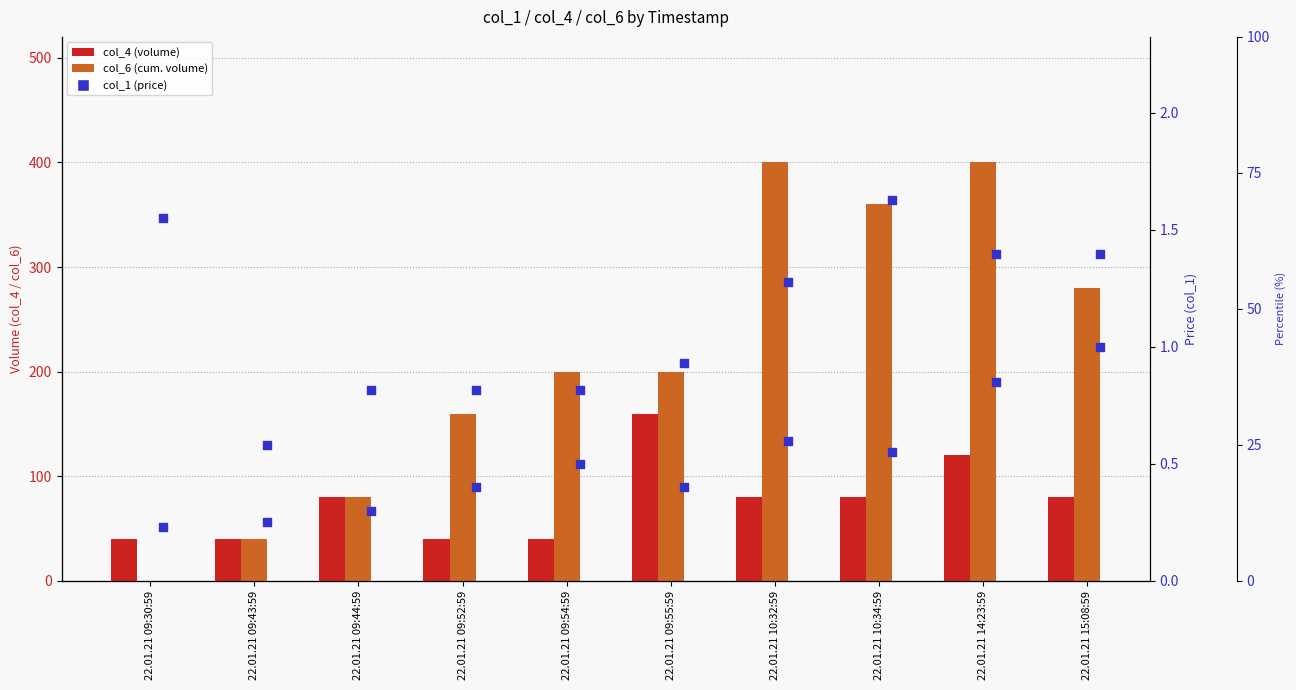

What is the total value across all series at 22.01.21 09:30:59?

51.5